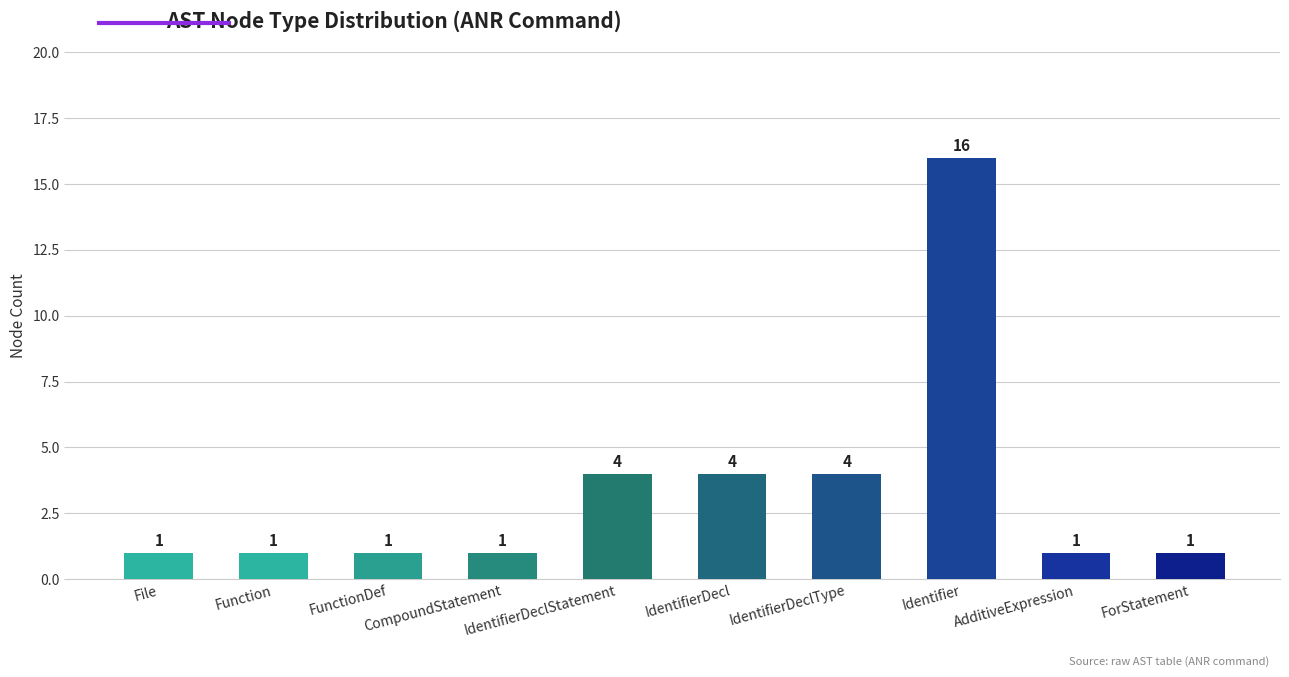

What is the label of the 8th bar from the right?

FunctionDef